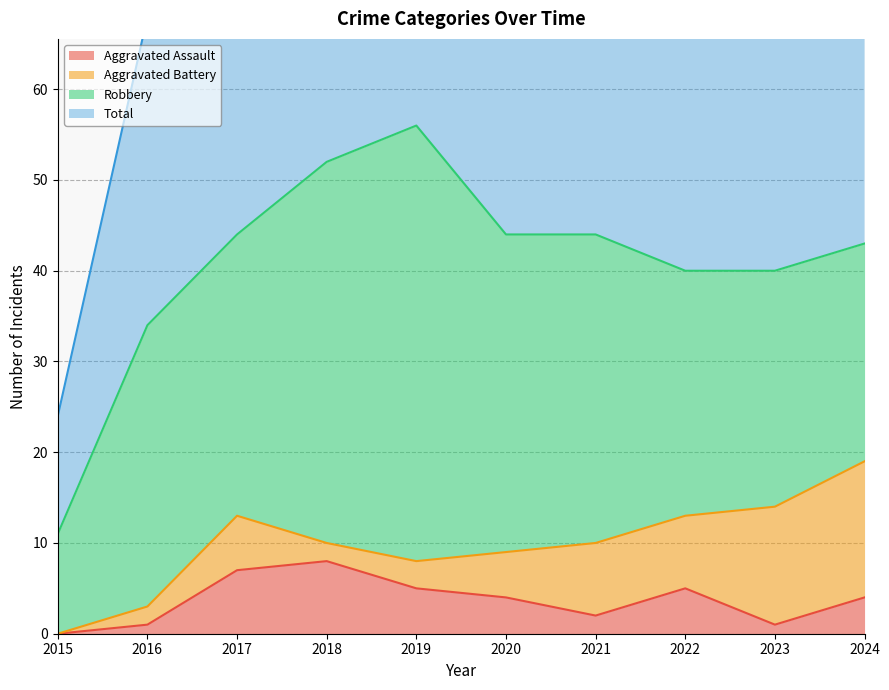

What is the difference between the maximum and second lowest values in the Aggravated Assault series?

7